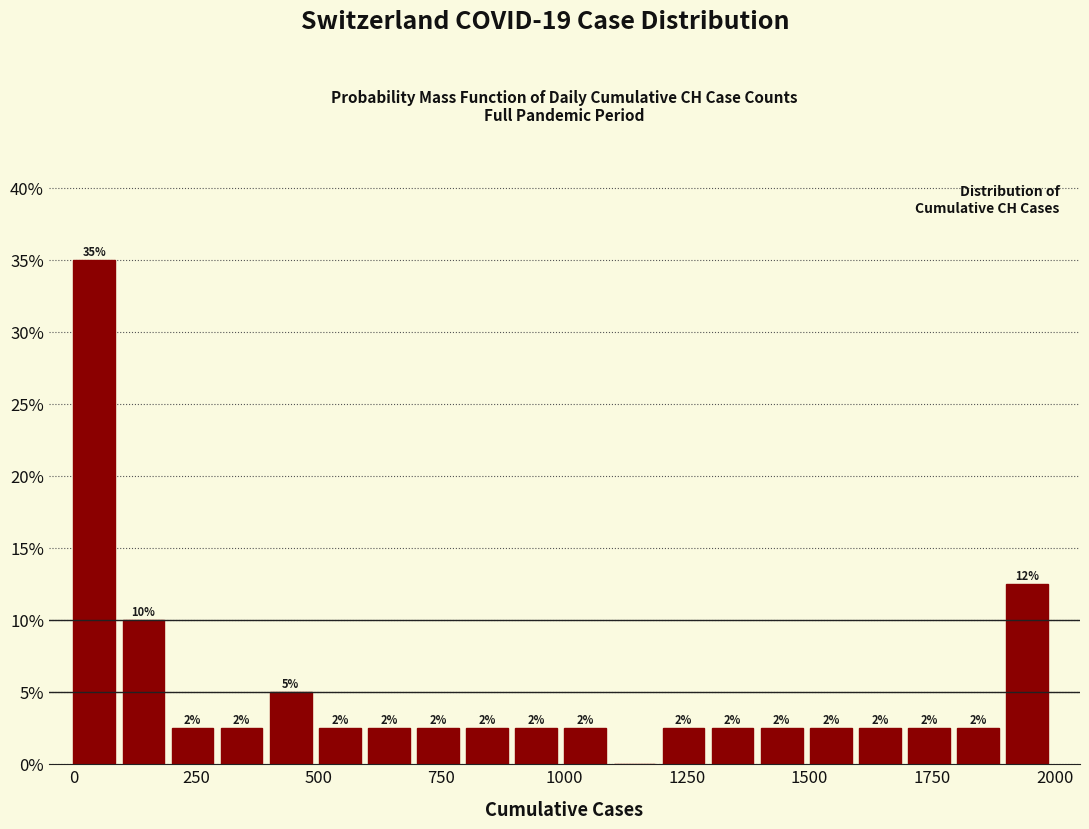

Read against the x-axis, roughly where is the centre of the tallest bar?

50